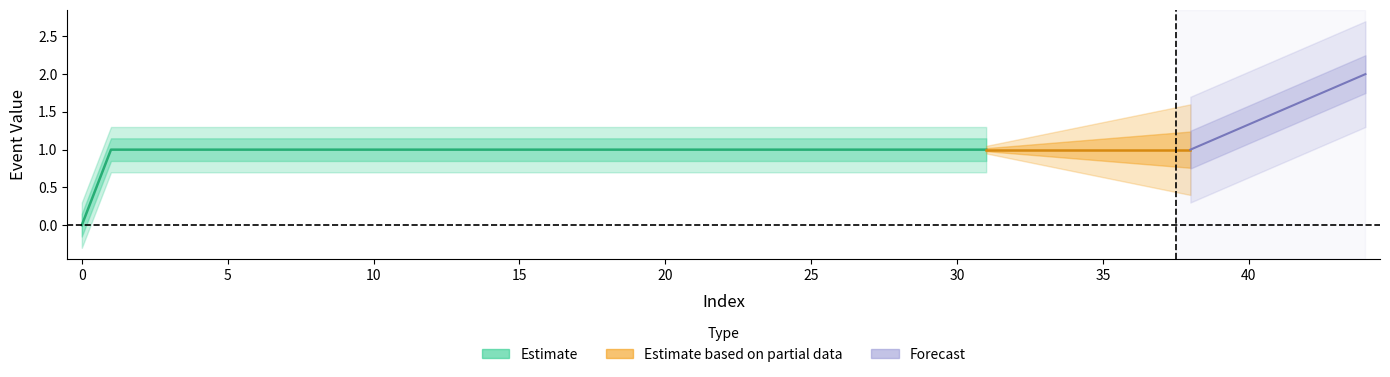

The chart shows a value of 0 at 0. True or false?

True